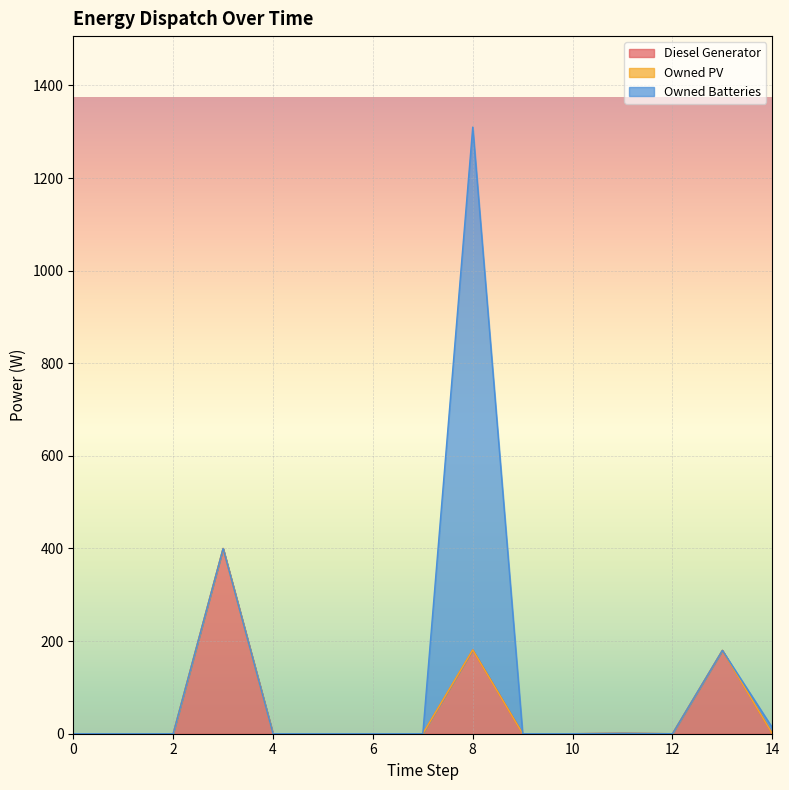

Reading right to left, list all the values displayed in this chart.

Diesel Generator: 0	180	0	1	0	0	181	0	0	0	0	400	0	0	0
Owned PV: 0	0	0	0	0	0	0	0	0	0	0	0	0	0	0
Owned Batteries: 13	0	0	0	0	0	1129	0	0	0	0	0	0	0	0